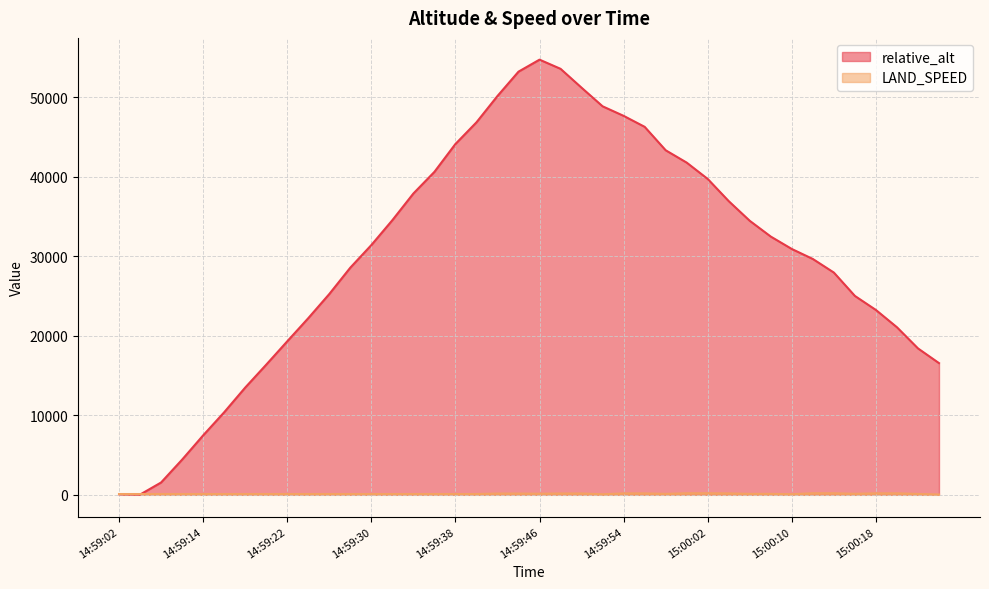

How many intersections are there between LAND_SPEED and relative_alt?

1